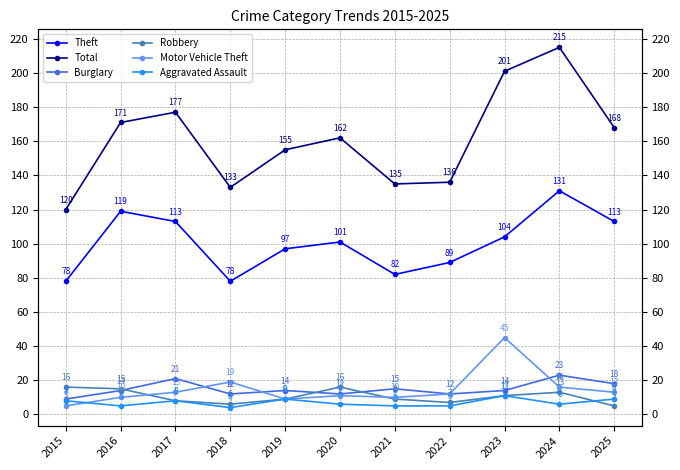

True or false: Aggravated Assault has more than 1 interior local peaks.

True